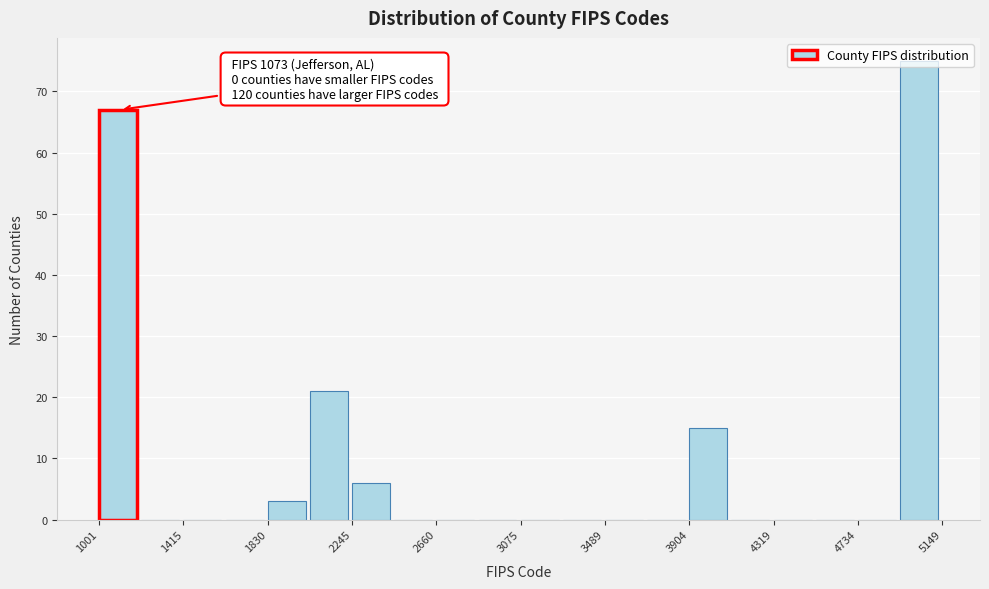

Over which range of the x-axis is the bar tallest?

4950 to 5150